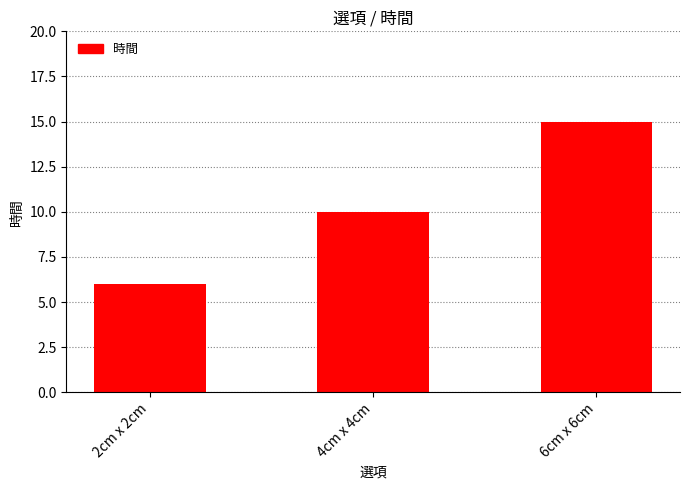

Approximately how many times larger is the value at 4cm x 4cm compared to 2cm x 2cm?

1.7